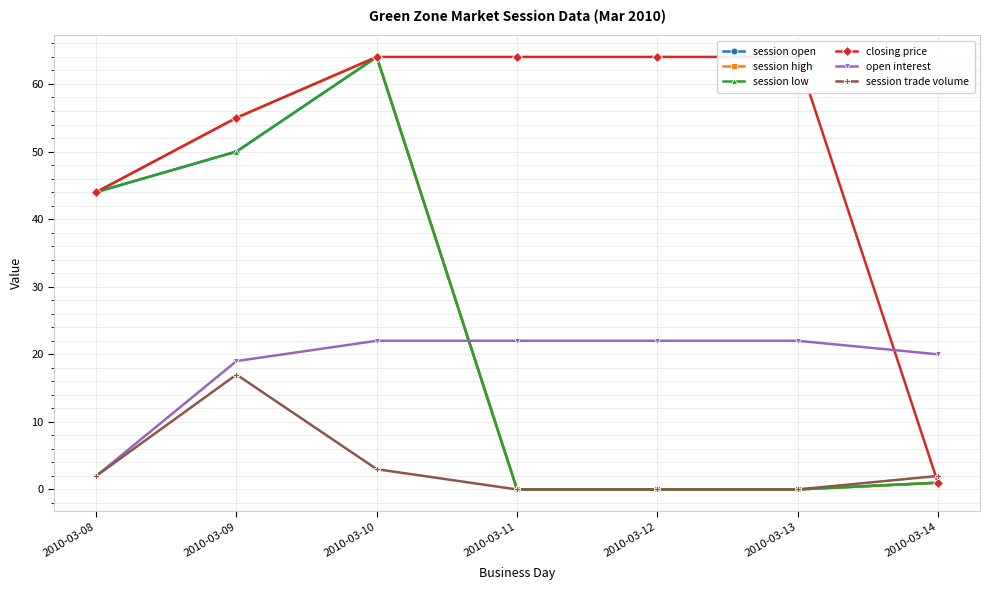

Reading left to right, list all the values displayed in this chart.

session open: 2010-03-08=44	2010-03-09=50	2010-03-10=64	2010-03-11=0	2010-03-12=0	2010-03-13=0	2010-03-14=1
session high: 2010-03-08=44	2010-03-09=55	2010-03-10=64	2010-03-11=0	2010-03-12=0	2010-03-13=0	2010-03-14=1
session low: 2010-03-08=44	2010-03-09=50	2010-03-10=64	2010-03-11=0	2010-03-12=0	2010-03-13=0	2010-03-14=1
closing price: 2010-03-08=44	2010-03-09=55	2010-03-10=64	2010-03-11=64	2010-03-12=64	2010-03-13=64	2010-03-14=1
open interest: 2010-03-08=2	2010-03-09=19	2010-03-10=22	2010-03-11=22	2010-03-12=22	2010-03-13=22	2010-03-14=20
session trade volume: 2010-03-08=2	2010-03-09=17	2010-03-10=3	2010-03-11=0	2010-03-12=0	2010-03-13=0	2010-03-14=2